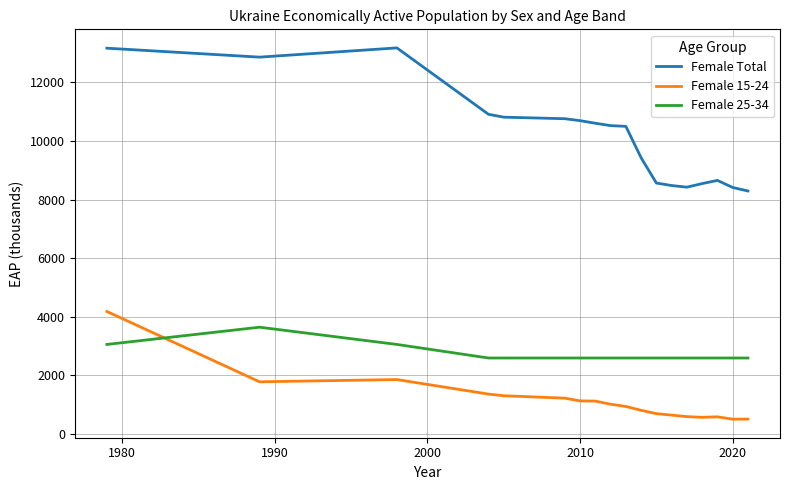

What is the maximum value for Female 25-34?

3641.3